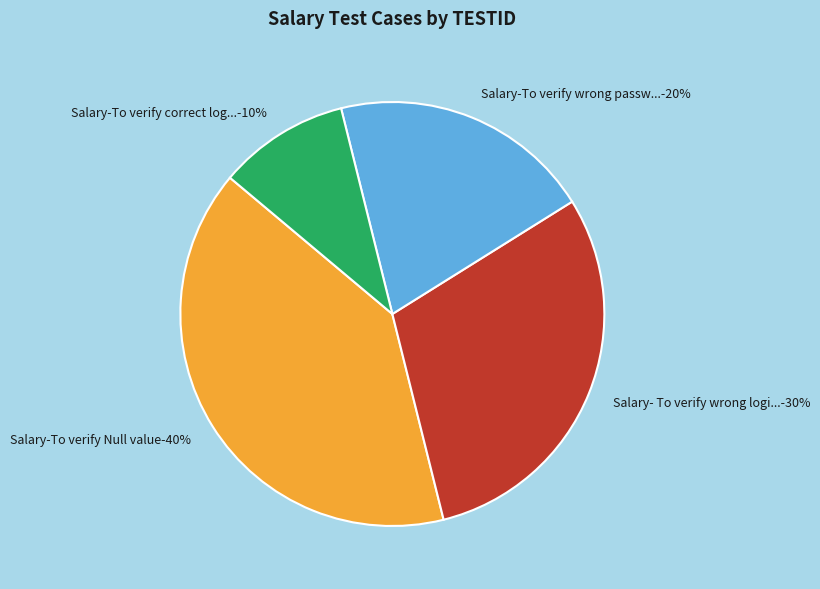

What percentage do Salary-To verify Null value and Salary- To verify wrong login together represent?

70.0%